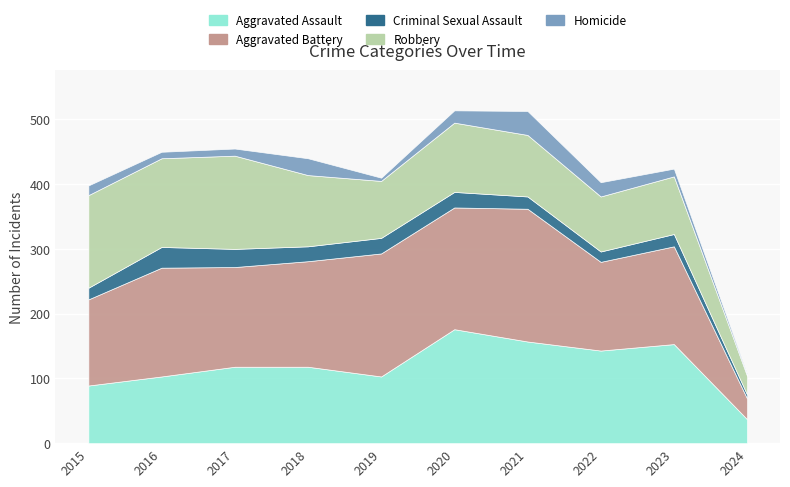

At which label is Robbery closest to 86?

2022